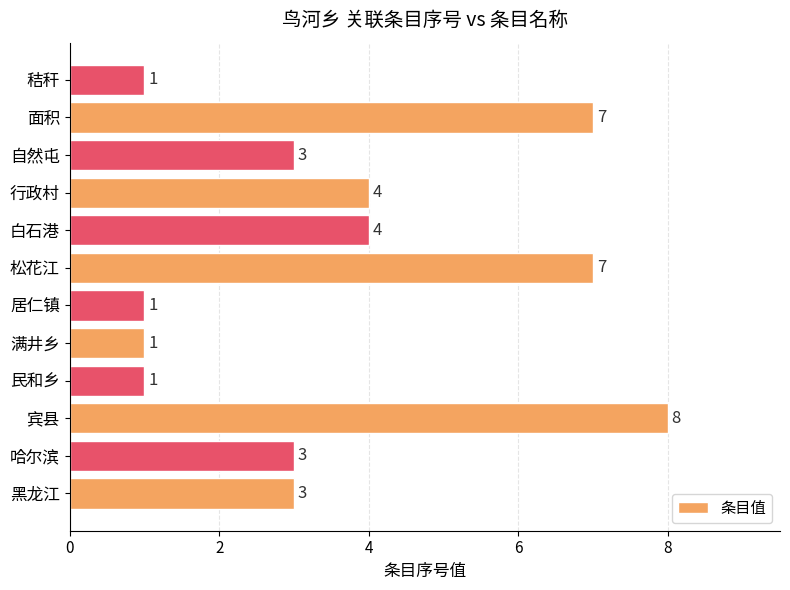

How many values are between 1 and 7?

11